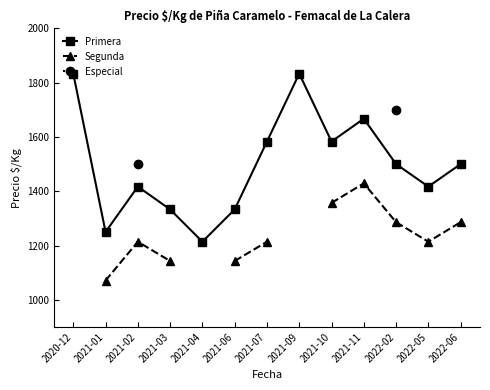

Which has a higher value, 2021-07 or 2020-12?

2020-12